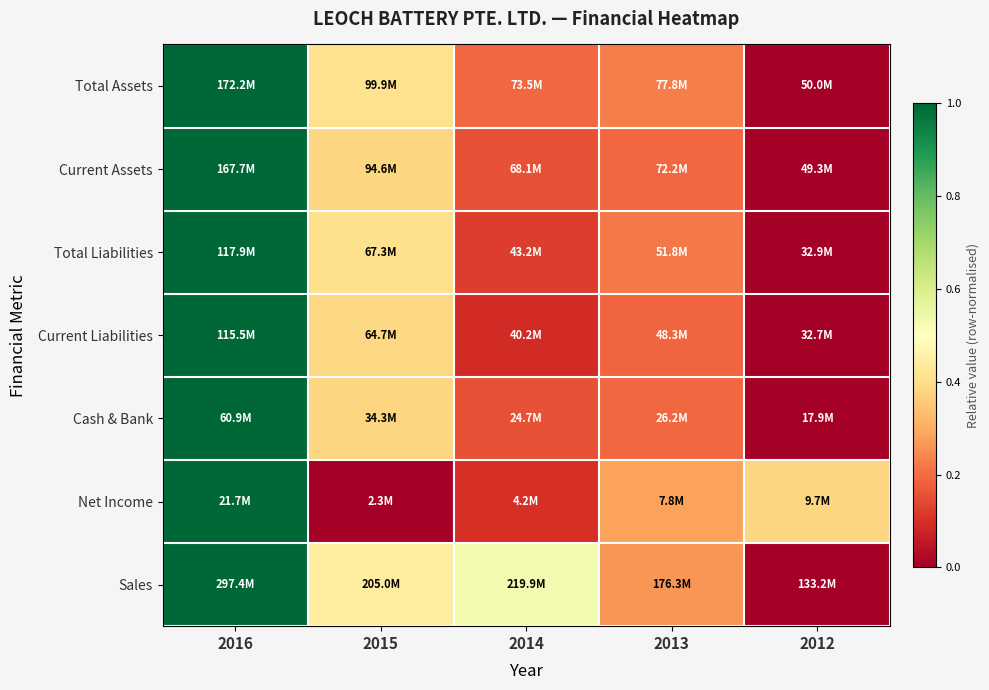

Reading right to left, what are all the values shown in this chart?

Total Assets: 2012=0.0	2013=0.2	2014=0.2	2015=0.4	2016=1.0
Current Assets: 2012=0.0	2013=0.2	2014=0.2	2015=0.4	2016=1.0
Total Liabilities: 2012=0.0	2013=0.2	2014=0.1	2015=0.4	2016=1.0
Current Liabilities: 2012=0.0	2013=0.2	2014=0.1	2015=0.4	2016=1.0
Cash & Bank: 2012=0.0	2013=0.2	2014=0.2	2015=0.4	2016=1.0
Net Income: 2012=0.4	2013=0.3	2014=0.1	2015=0.0	2016=1.0
Sales: 2012=0.0	2013=0.3	2014=0.5	2015=0.4	2016=1.0